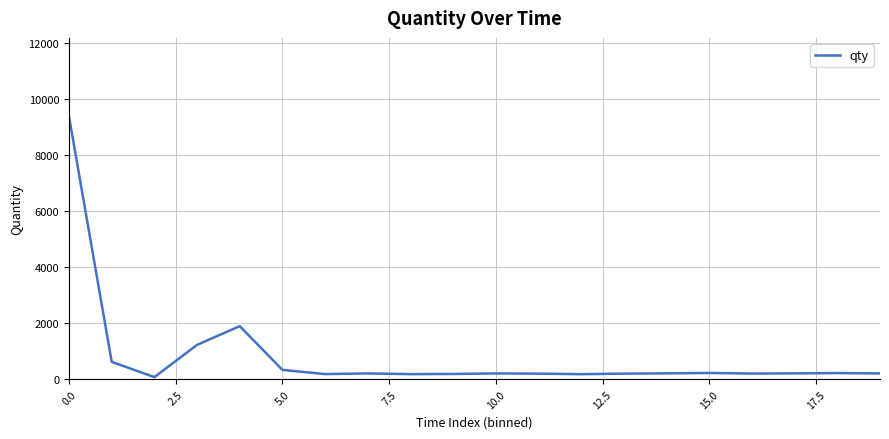

What is the difference between the maximum and minimum values?

9287.3